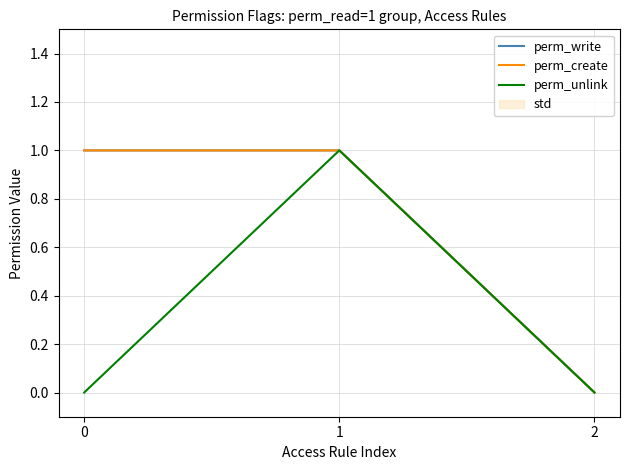

What is the sum of the perm_create values at 1 and 0?

2